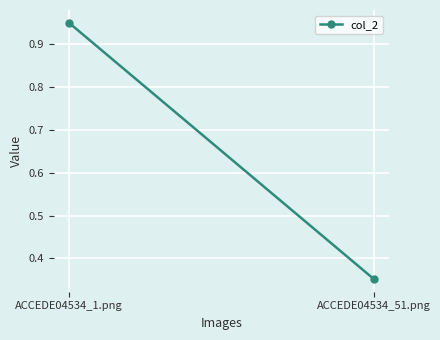

Is this an area chart (filled region under the line)?

No